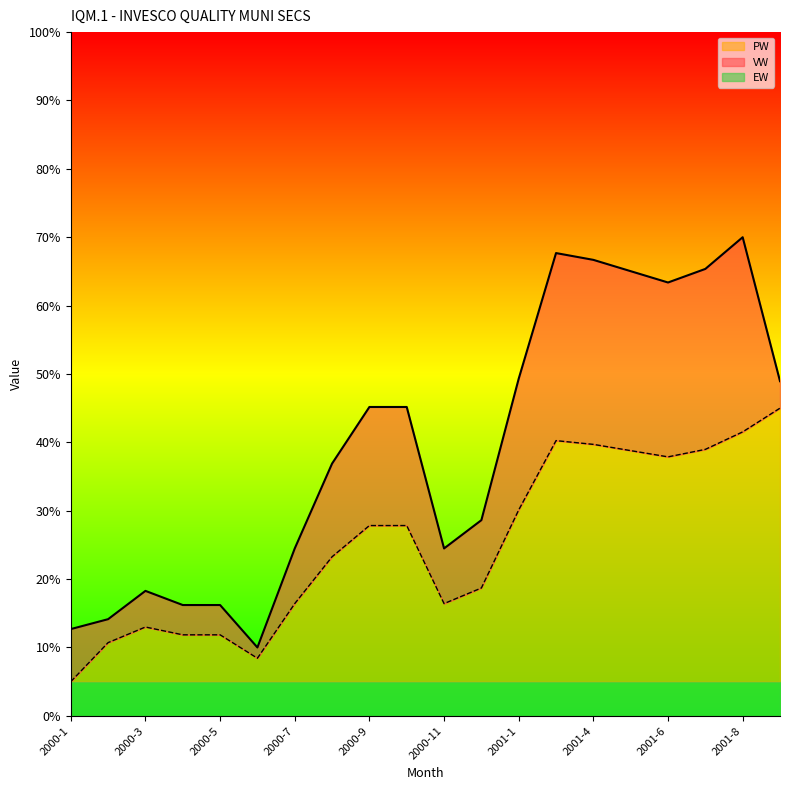

Between 2000-2 and 2001-1, which series saw the biggest shift?

VW